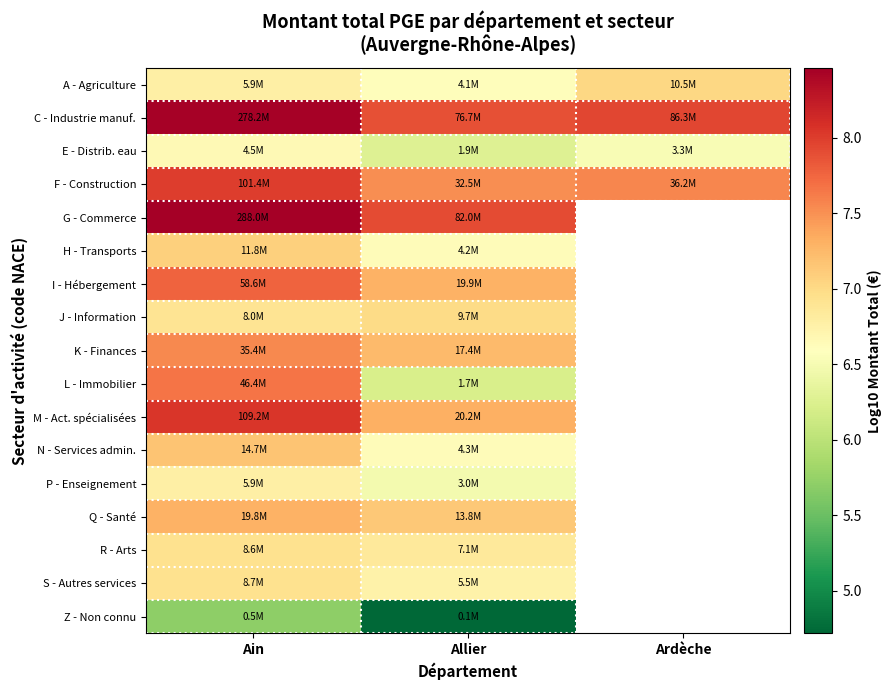

What is the difference between the highest and lowest values at Allier?

3.2